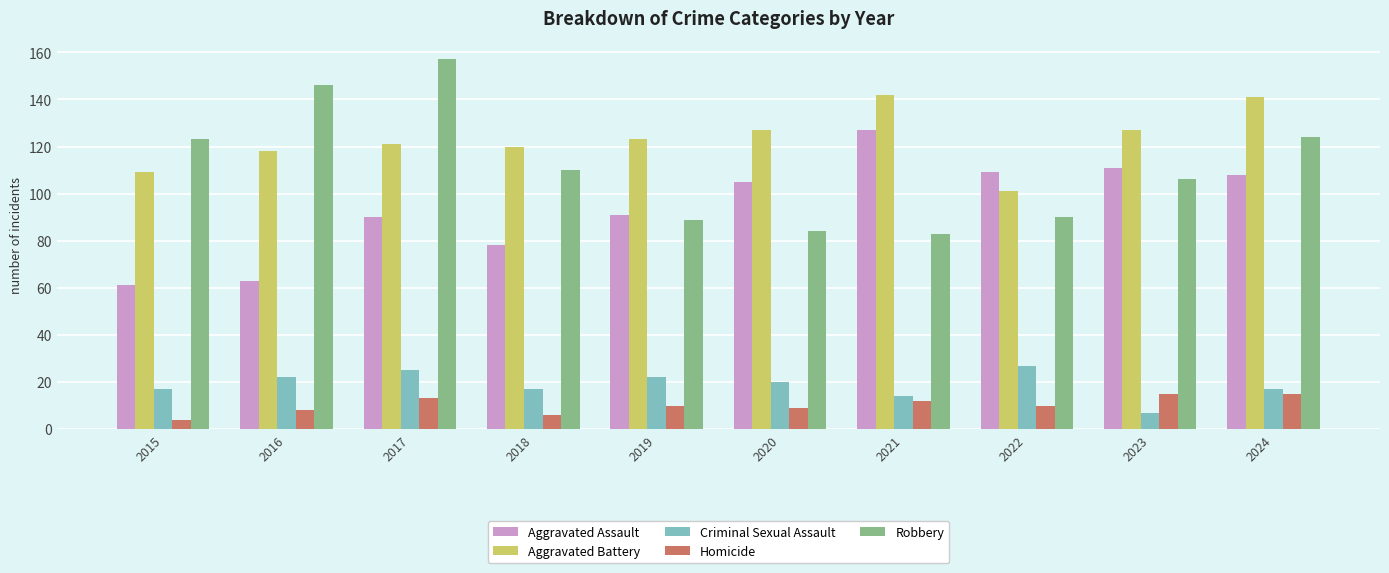

Reading left to right, extract all data points from this chart.

Aggravated Assault: 2015=61	2016=63	2017=90	2018=78	2019=91	2020=105	2021=127	2022=109	2023=111	2024=108
Aggravated Battery: 2015=109	2016=118	2017=121	2018=120	2019=123	2020=127	2021=142	2022=101	2023=127	2024=141
Criminal Sexual Assault: 2015=17	2016=22	2017=25	2018=17	2019=22	2020=20	2021=14	2022=27	2023=7	2024=17
Homicide: 2015=4	2016=8	2017=13	2018=6	2019=10	2020=9	2021=12	2022=10	2023=15	2024=15
Robbery: 2015=123	2016=146	2017=157	2018=110	2019=89	2020=84	2021=83	2022=90	2023=106	2024=124